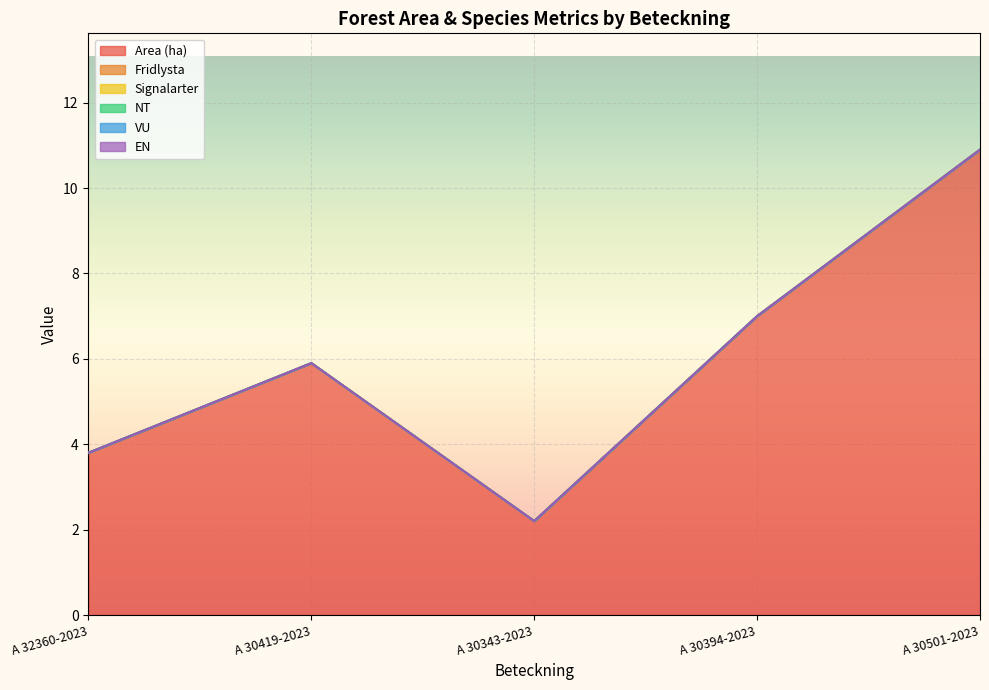

True or false: Fridlysta has more than 1 points higher than both neighbors.

False